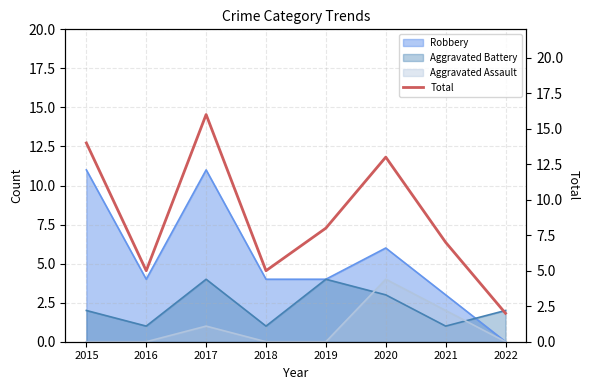

At which category does the chart reach its peak across all series?

2017